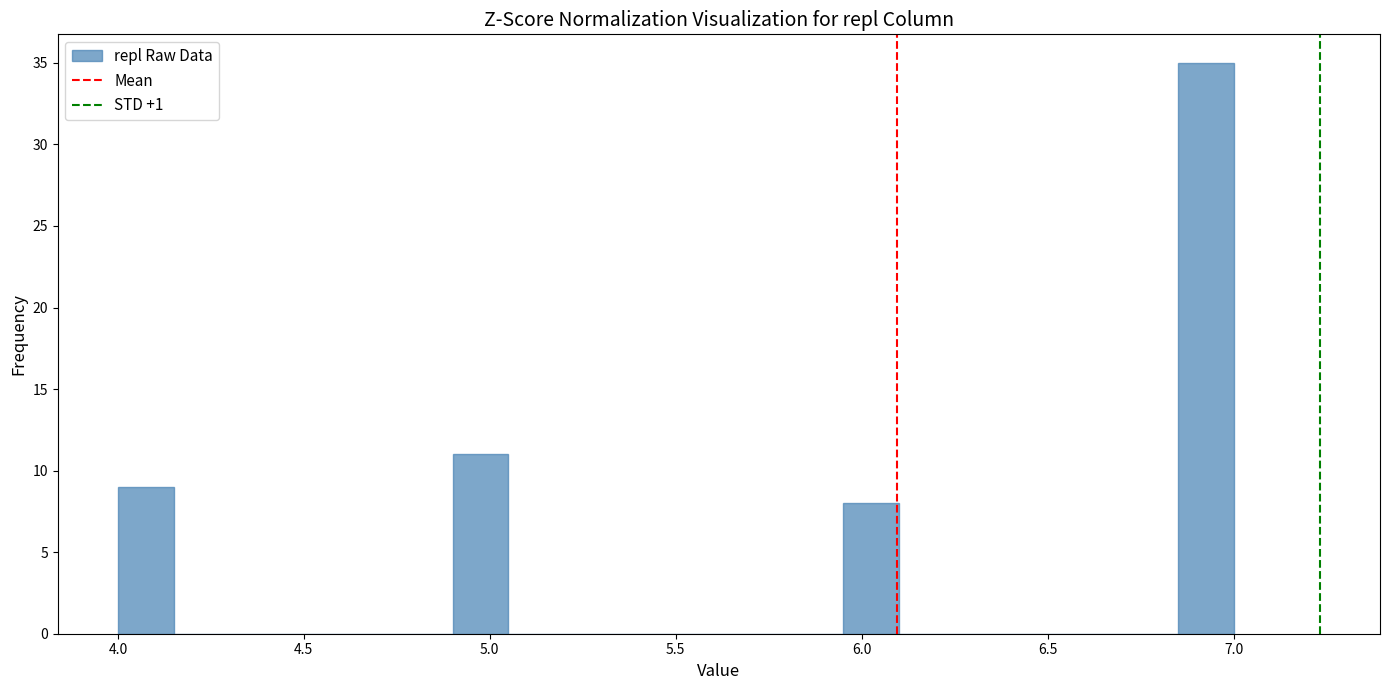

Around what value on the x-axis is the tallest bar? Give the approximate position of its centre, as read against the axis.

6.95